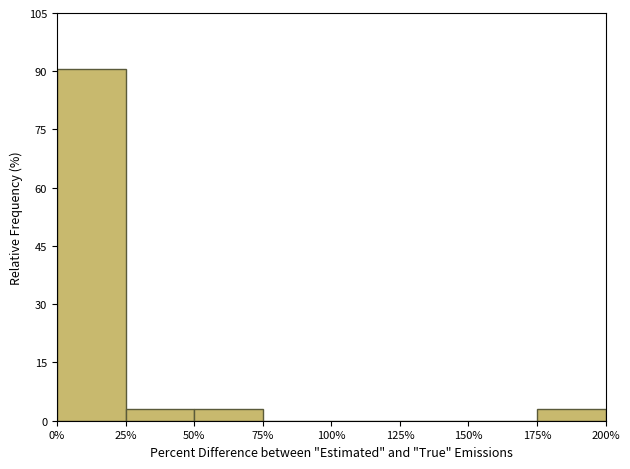

Reading left to right, list every bar in this chart as the range it spans on the x-axis followed by its height. The values are not printed on the chart, so give them approximately, as read against the axis.

0% to 25%: 90
25% to 50%: 4
50% to 75%: 4
75% to 100%: 0
100% to 125%: 0
125% to 150%: 0
150% to 175%: 0
175% to 200%: 4